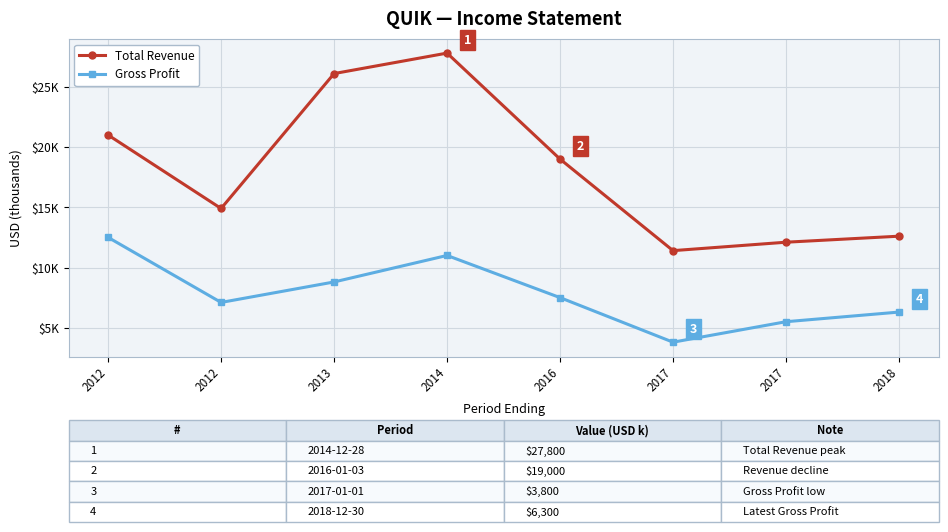

Does the chart have visible grid lines?

Yes